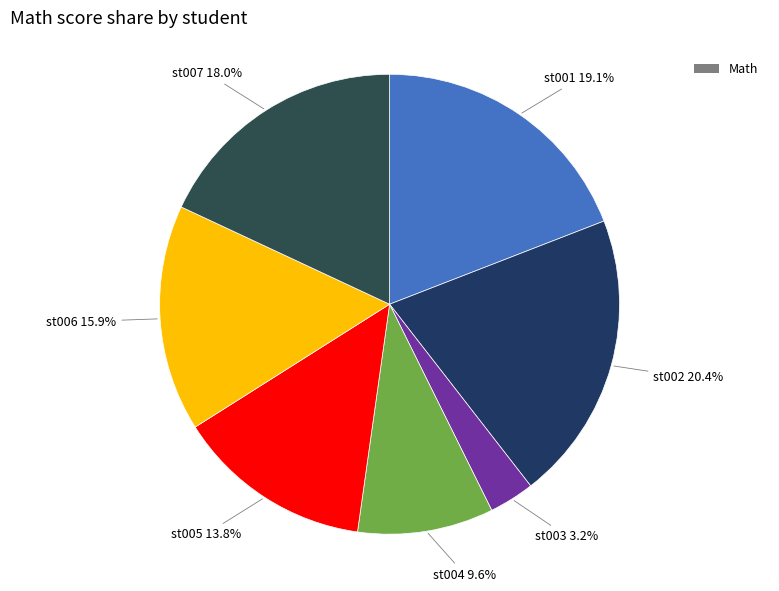

Which category has the biggest portion of the pie?

st002